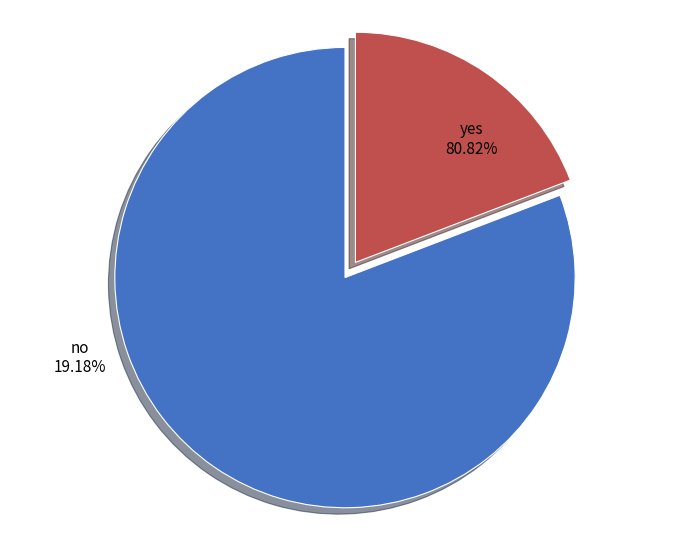

Count the number of slices in the pie.

2